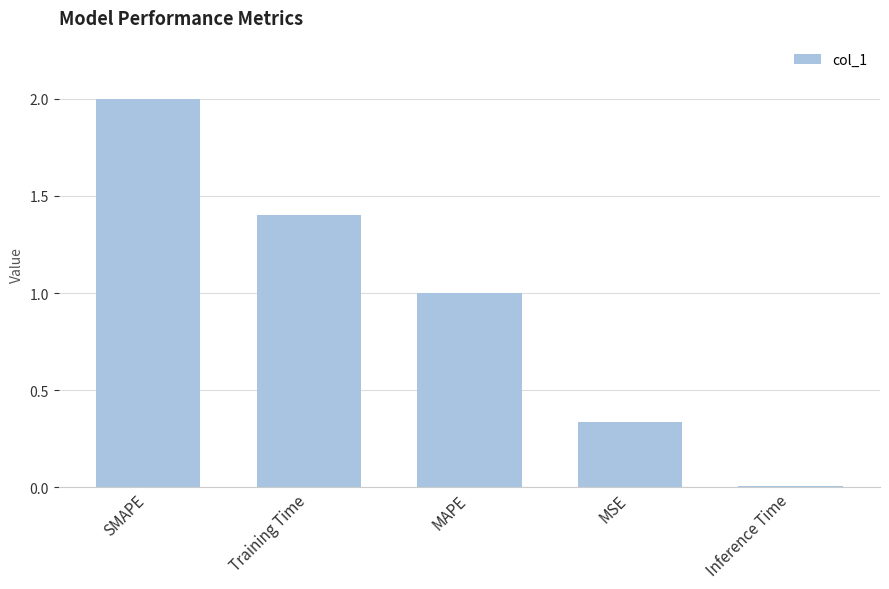

What is the sum of all values?

4.7